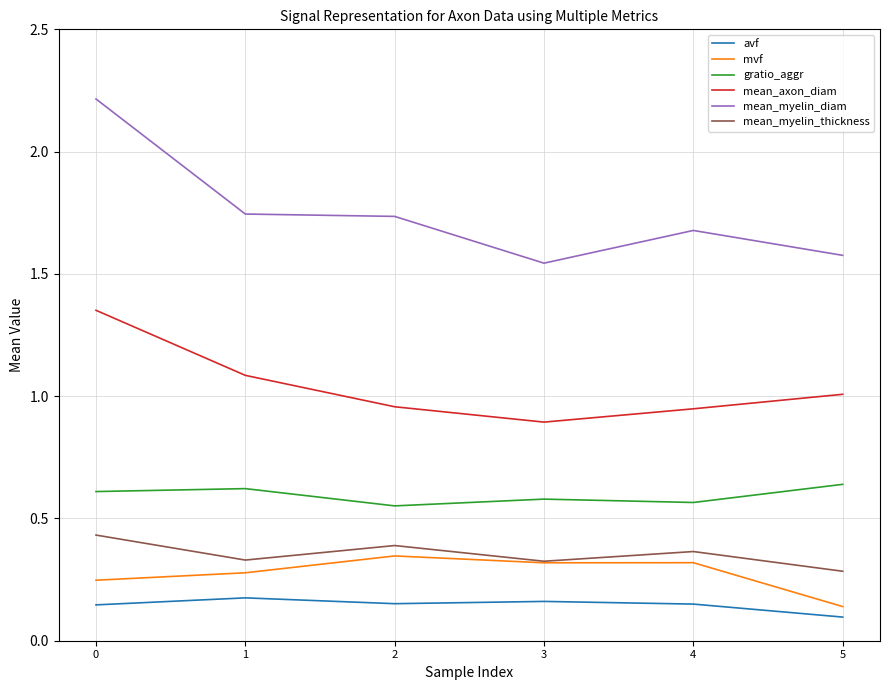

How many lines are shown in the chart?

6